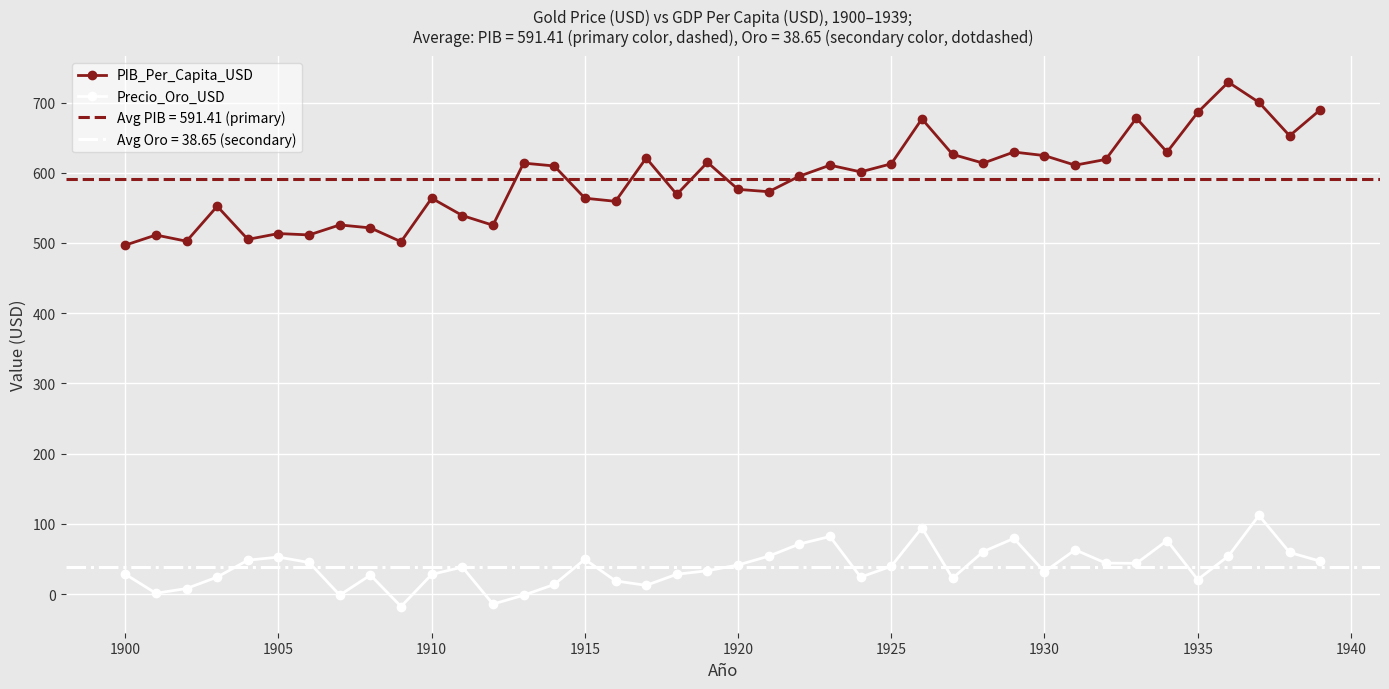

Rank the series by their average value, from lowest to highest.

Precio_Oro_USD, PIB_Per_Capita_USD